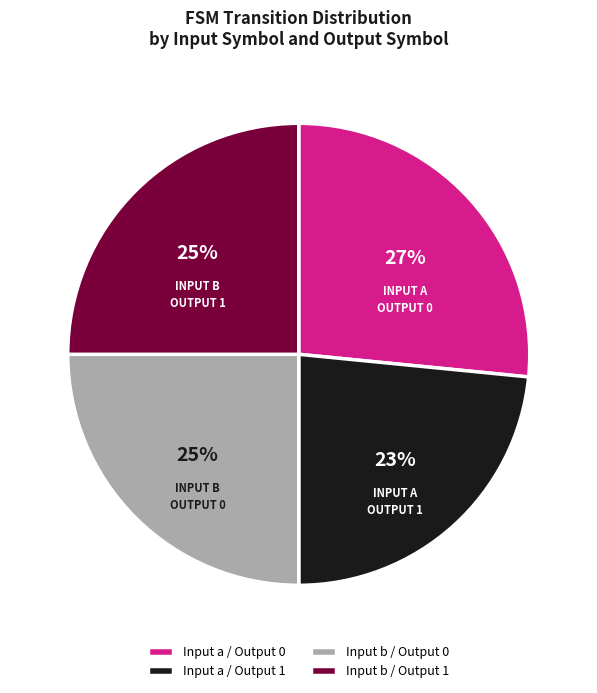

Which category has the biggest portion of the pie?

Input a / Output 0